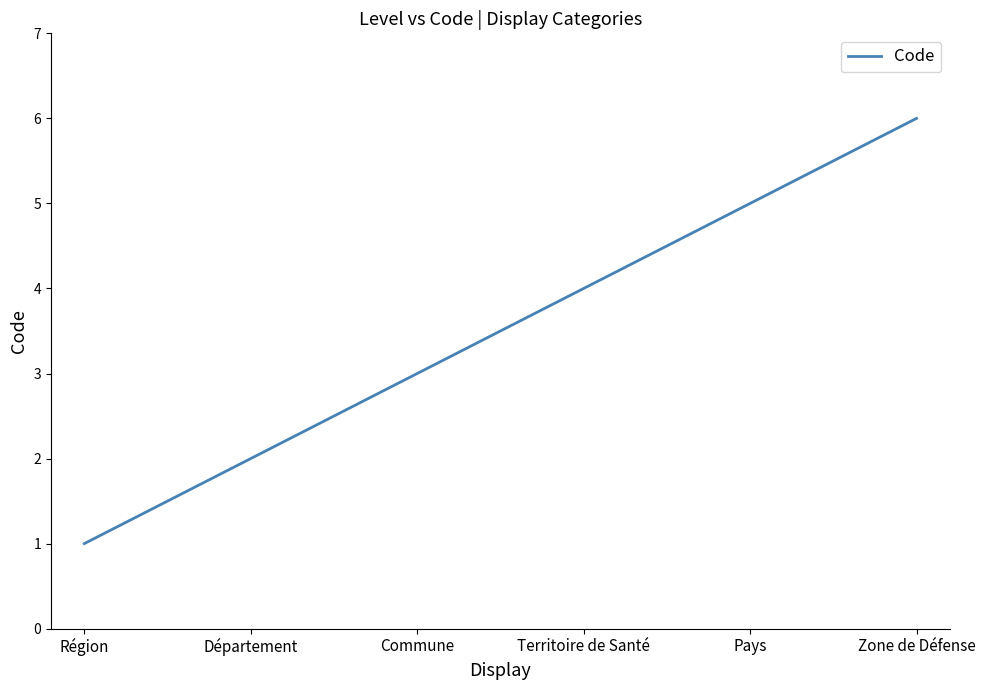

List the labels in order of value, largest first.

Zone de Défense, Pays, Territoire de Santé, Commune, Département, Région